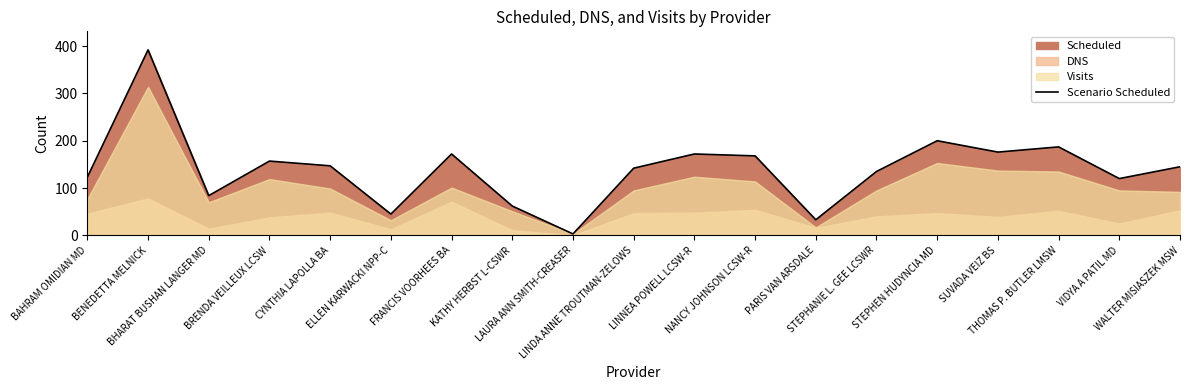

What is the difference between the second highest and minimum values?

197